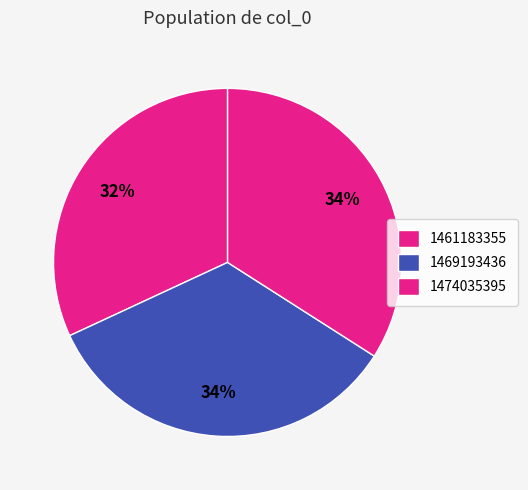

Does 1474035395 represent more than half of the total?

No